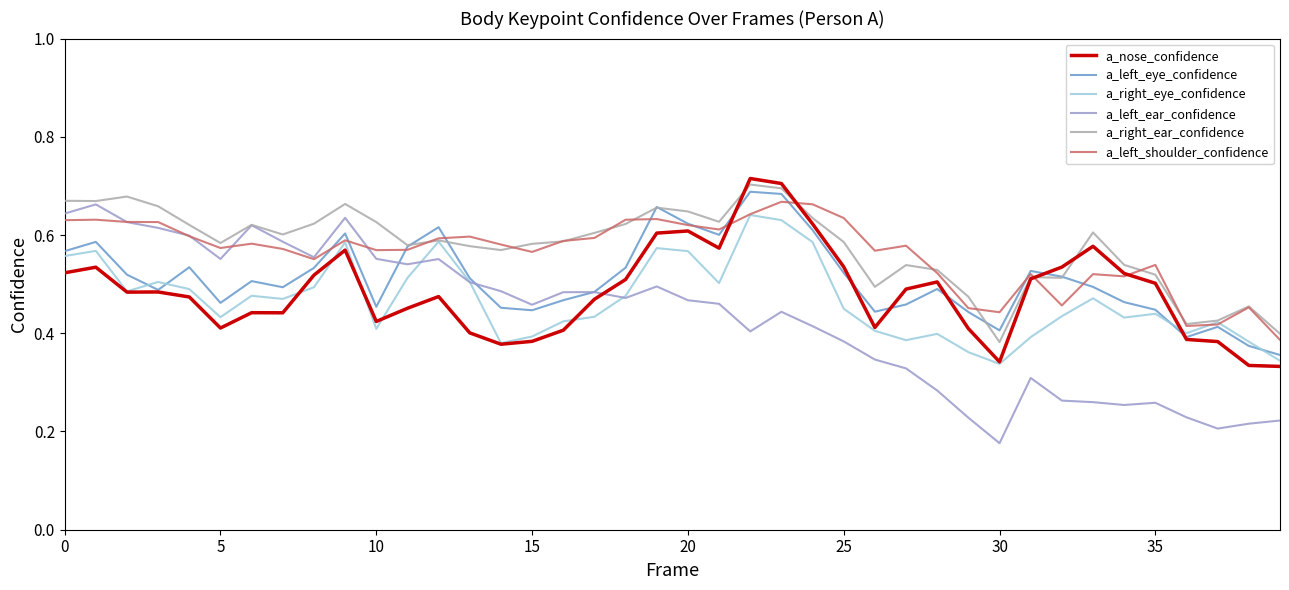

After their last crossing, which series has the higher values: a_nose_confidence or a_left_ear_confidence?

a_nose_confidence